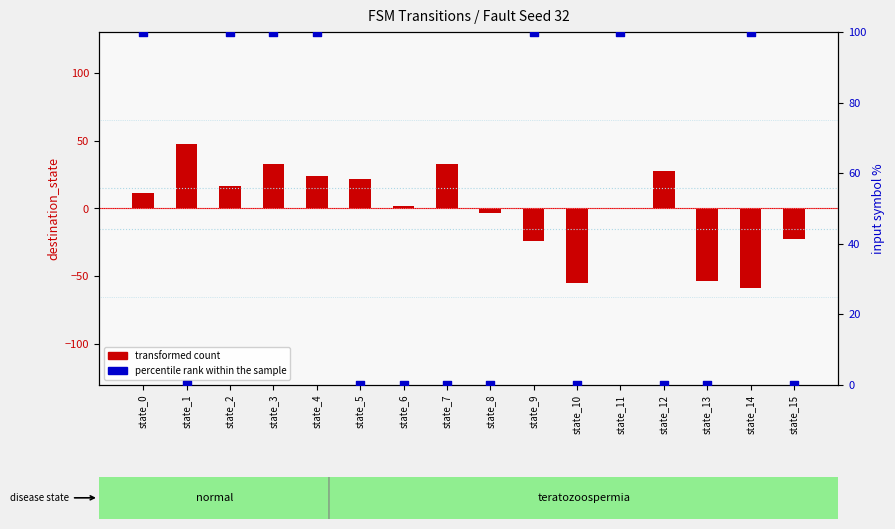

Which series contains the highest Y value?

percentile rank within the sample